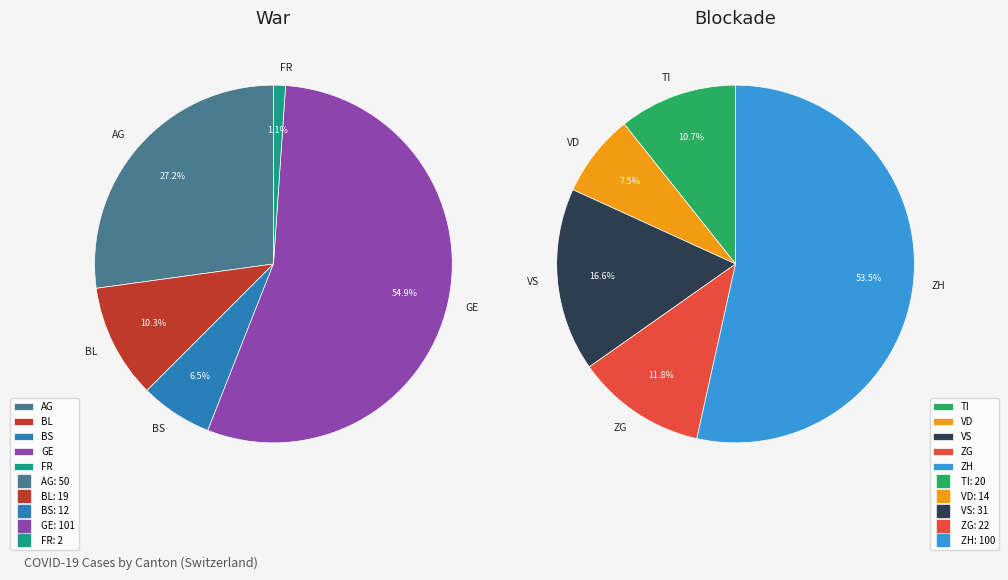

Which slice is the smallest?

FR